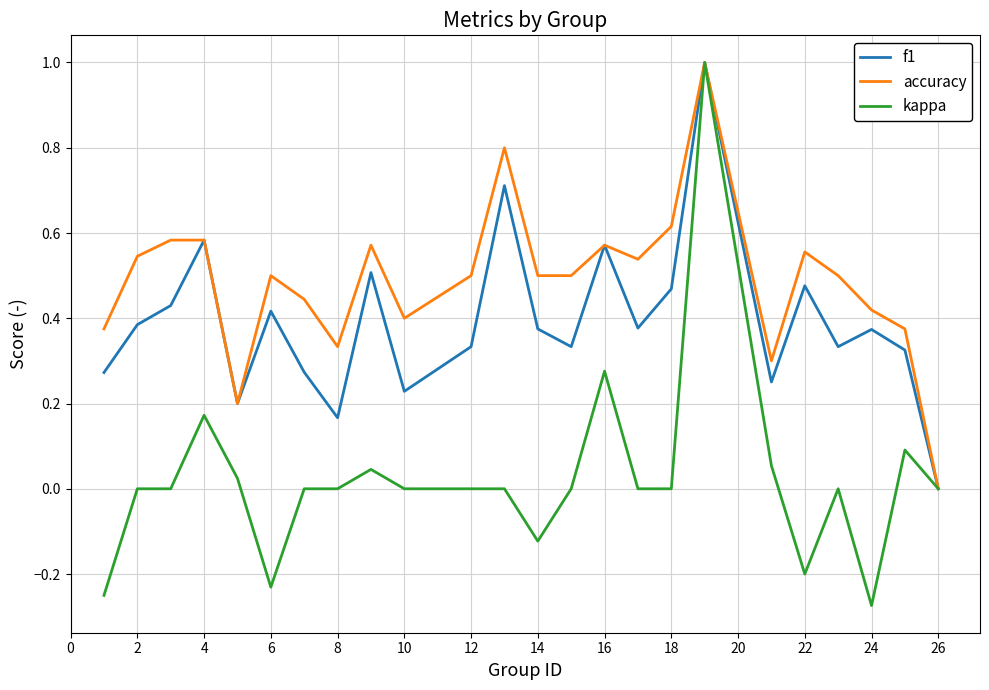

True or false: kappa has more than 2 interior local peaks.

True